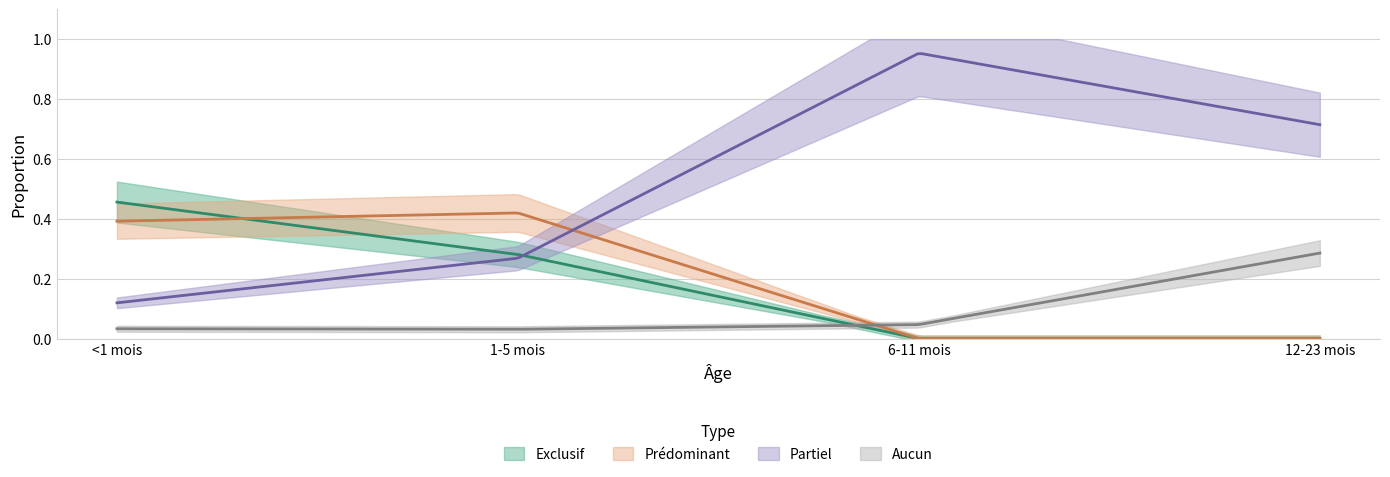

What are all the series names shown in the legend?

Exclusif, Prédominant, Partiel, Aucun